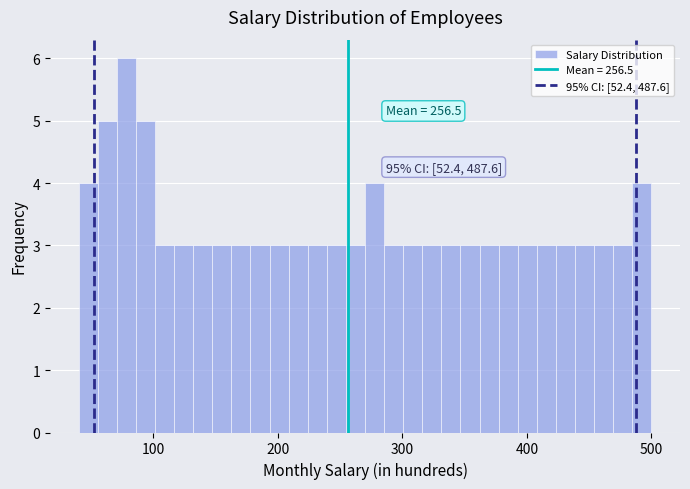

Read against the x-axis, roughly where is the centre of the tallest bar?

80